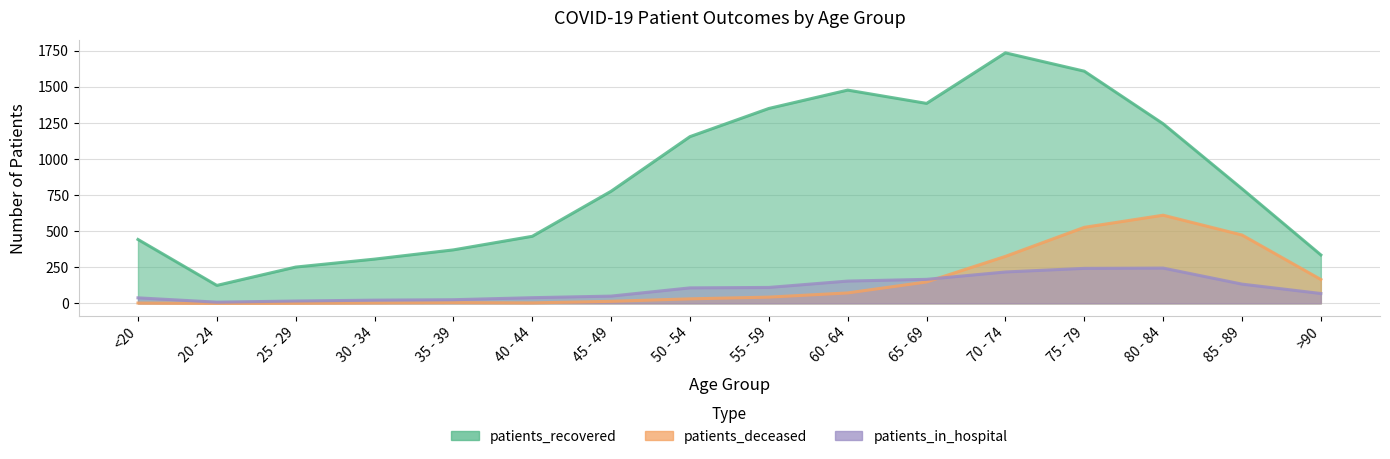

What are all the series names shown in the legend?

patients_recovered, patients_deceased, patients_in_hospital